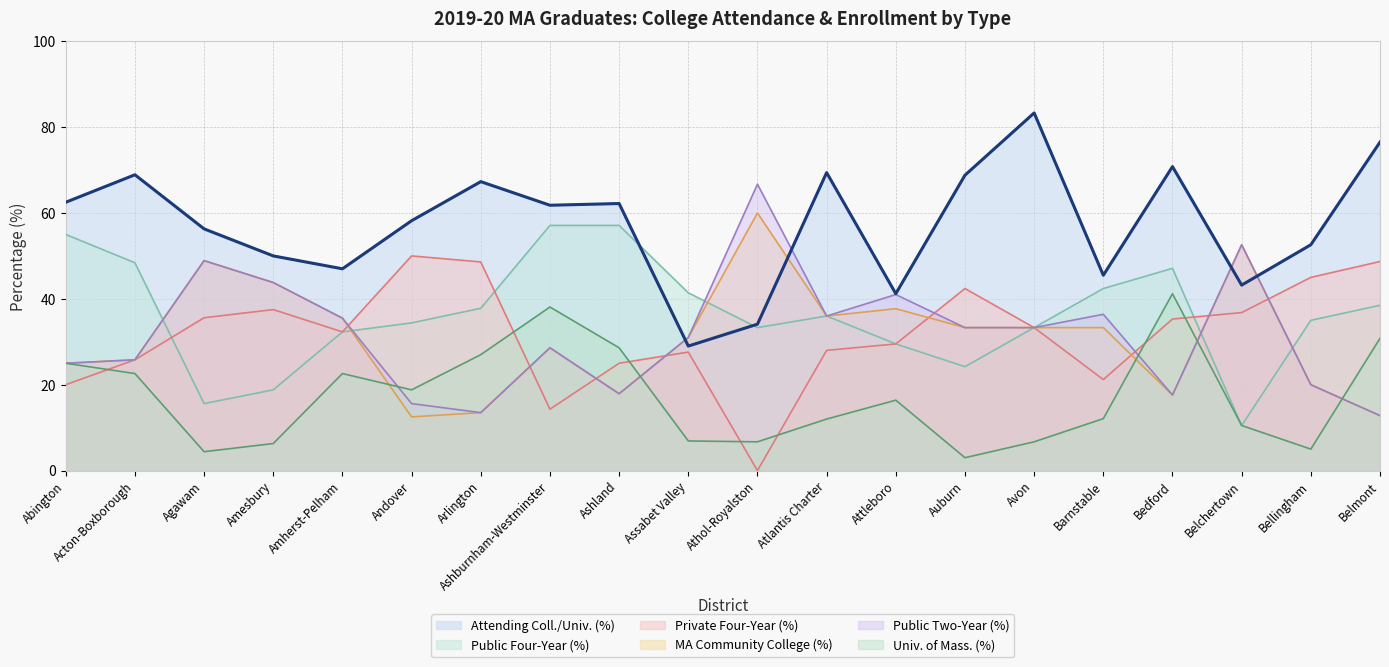

True or false: Univ. of Mass. (%) and Attending Coll./Univ. (%) cross at least once.

False